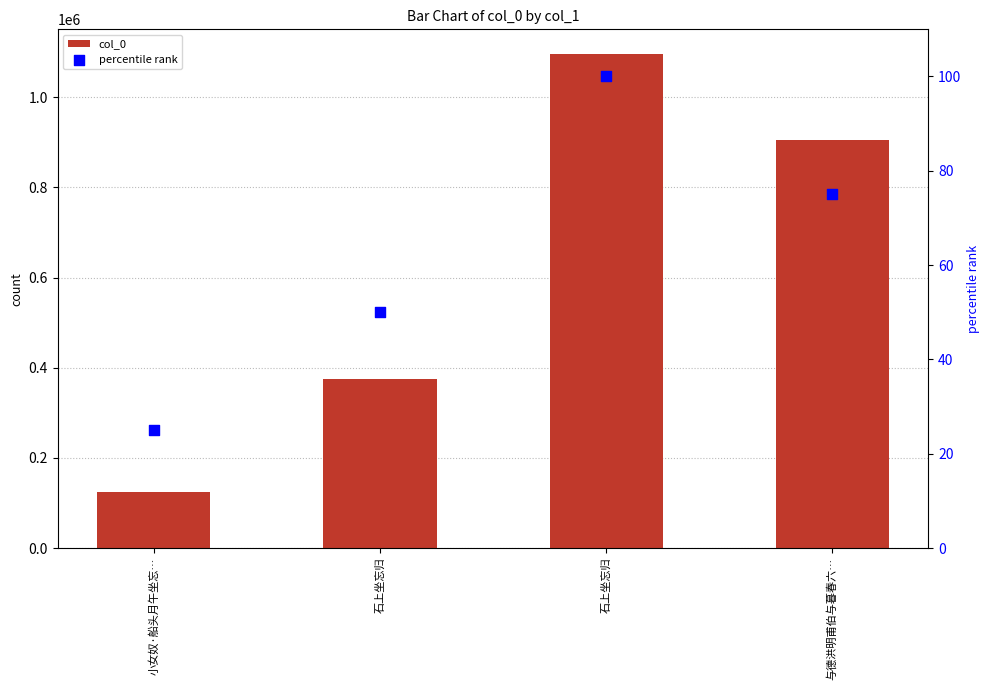

Which series contains the highest Y value?

col_0